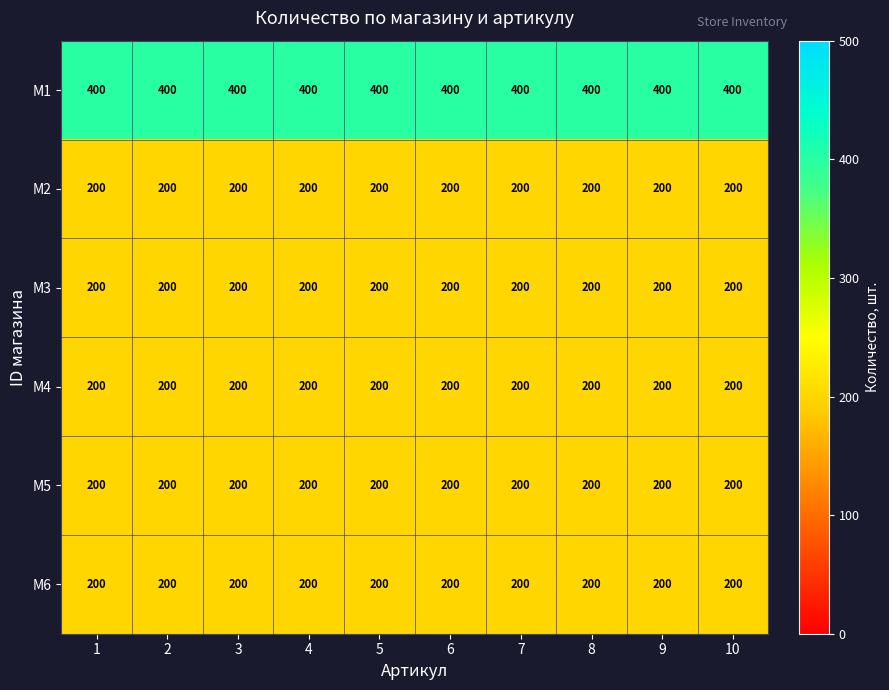

How many data points does each series have?

10